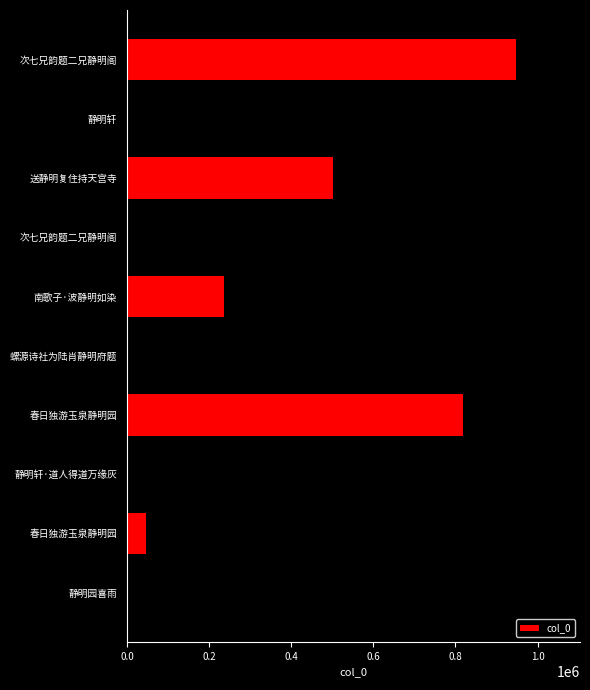

Are the bars horizontal?

Yes